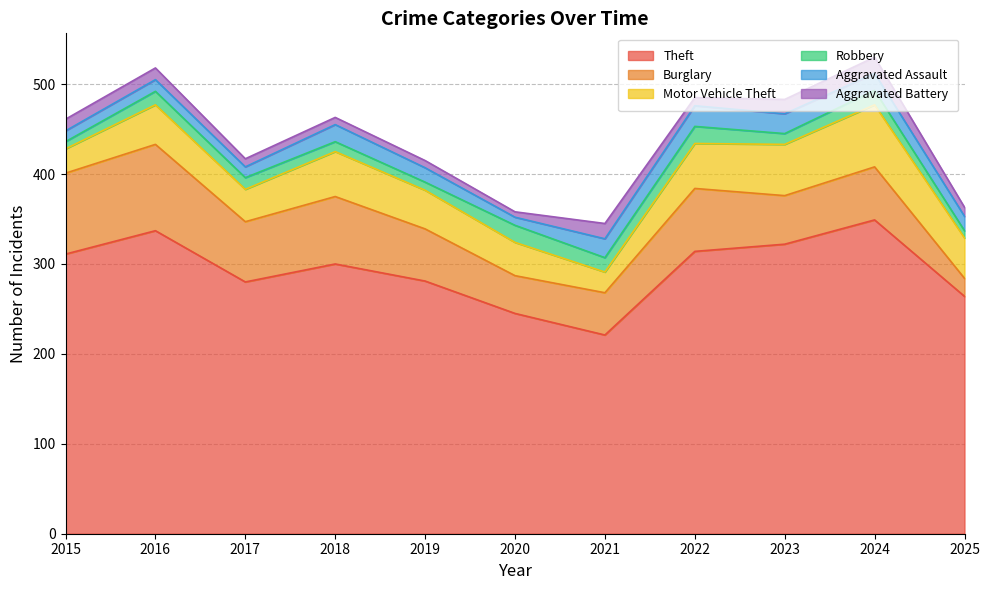

Where is Motor Vehicle Theft nearest to the value 46?

2025